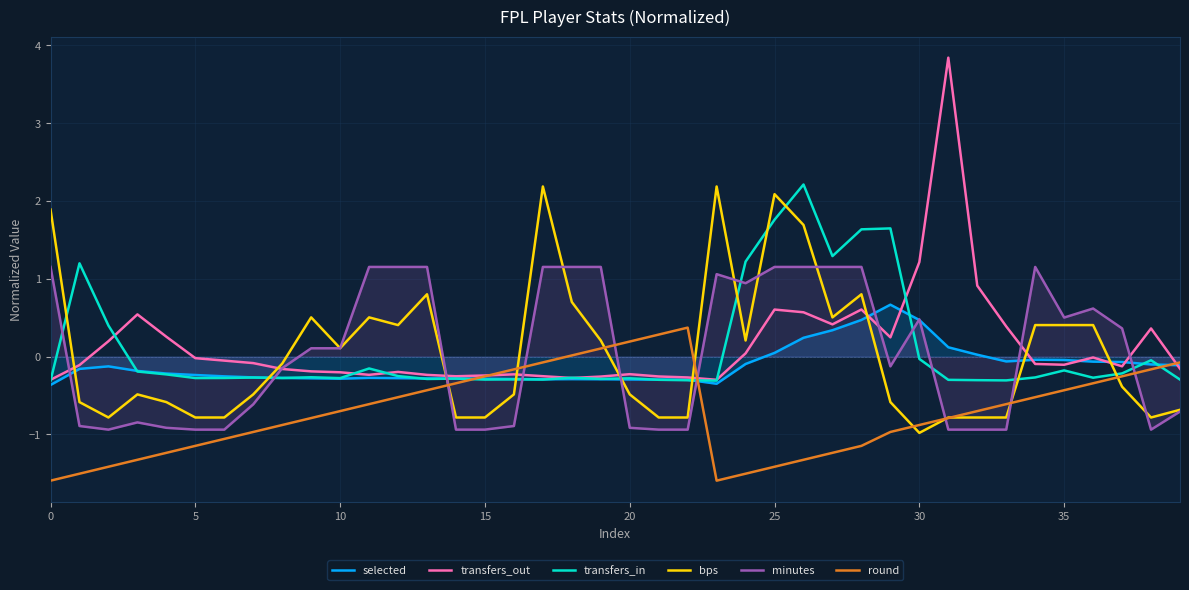

Is it true that selected equals 0.1 at 25?

False